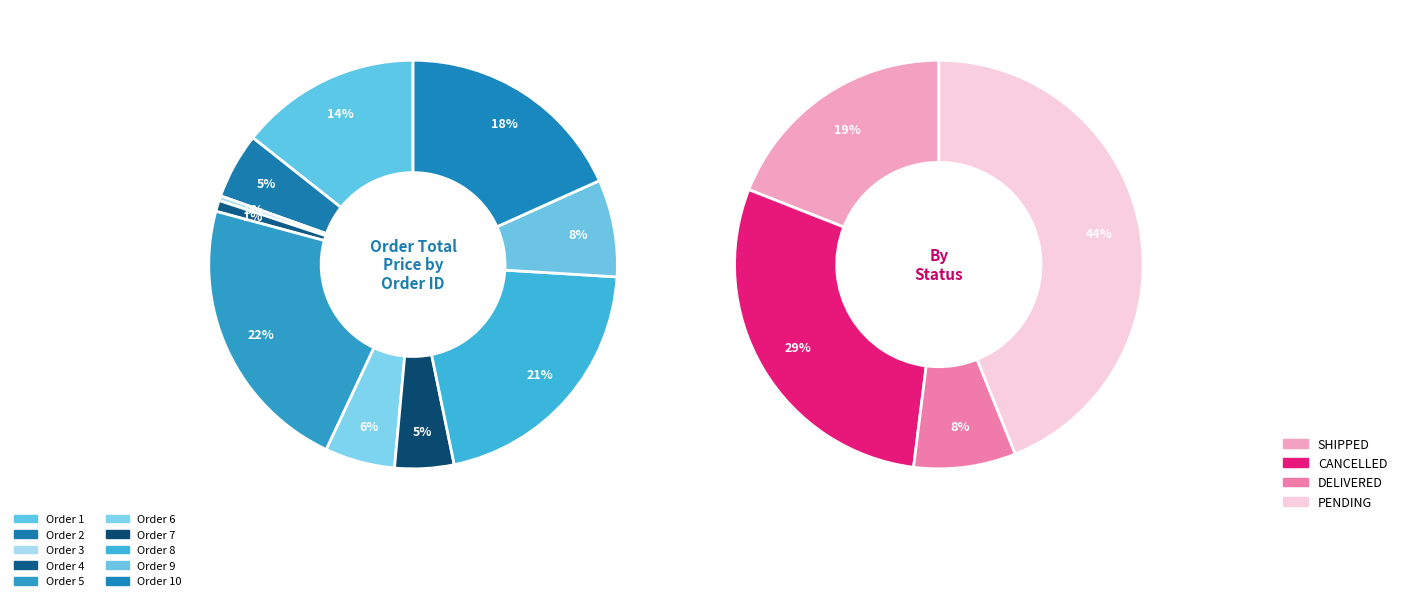

To the nearest percent, what is the combined percentage of 9 and 3?

8%